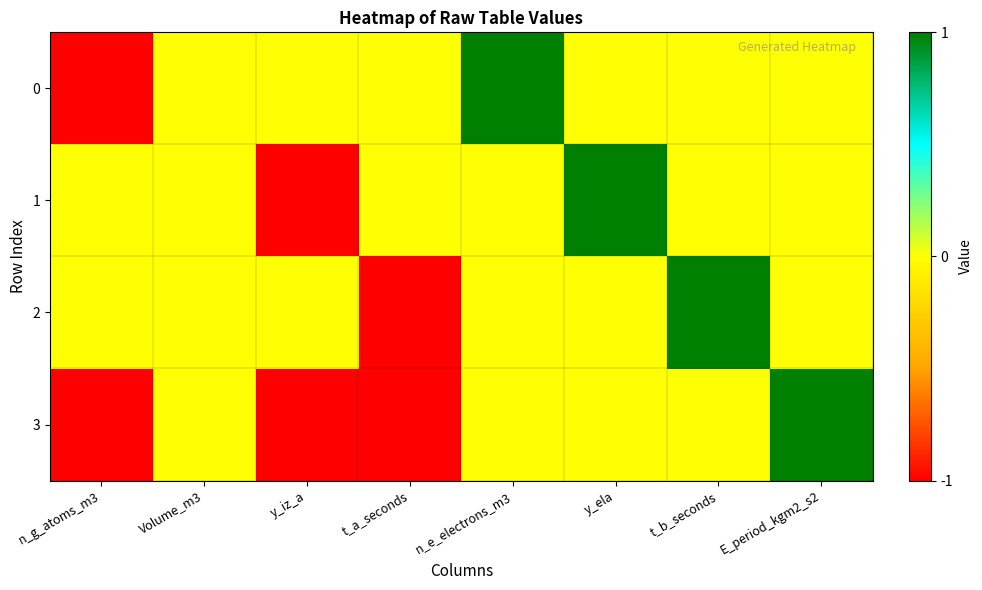

What is the total value across all series at t_b_seconds?

1